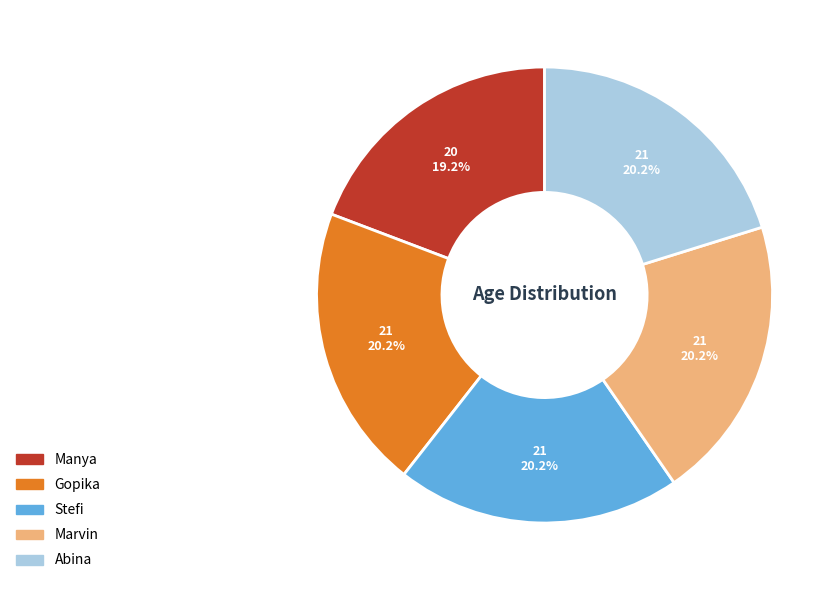

Which category has the smallest portion of the pie?

Manya